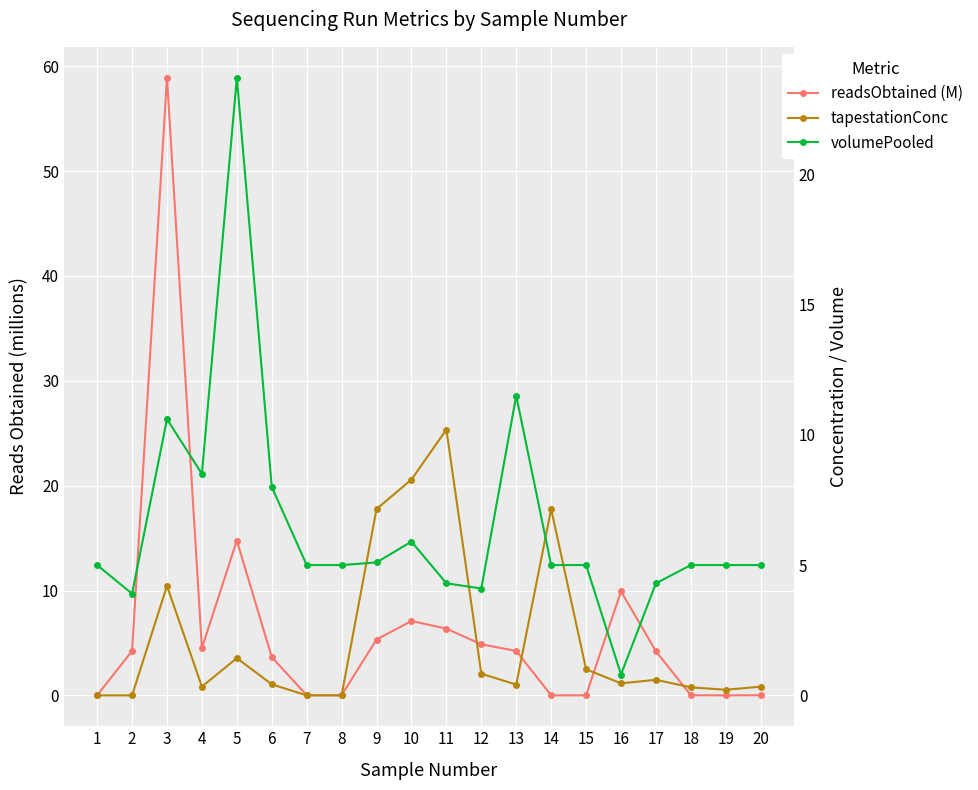

Which series has the widest spread of values?

readsObtained (M)